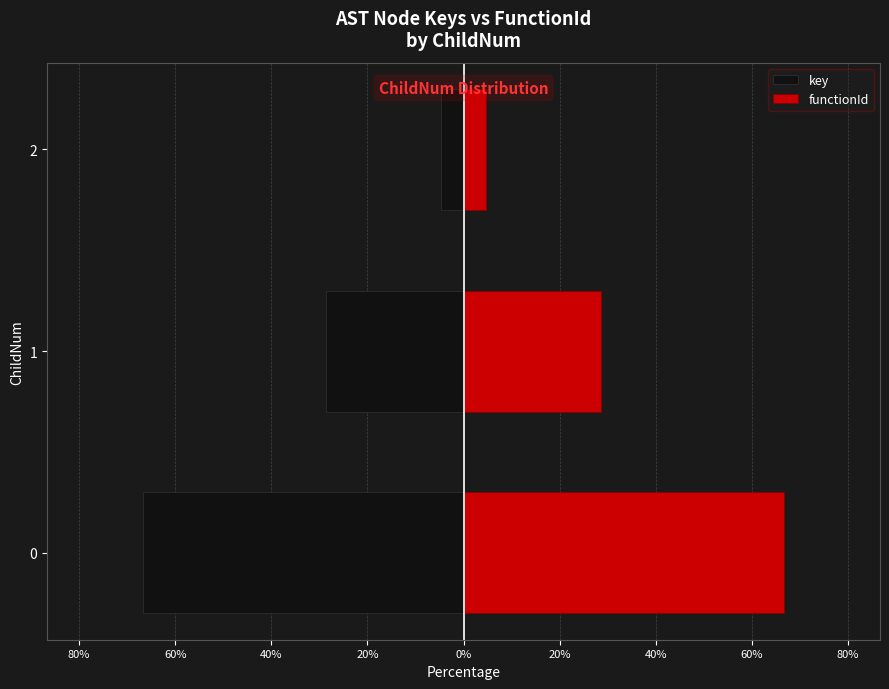

What is the sum of the key values at 0 and 2?

-71.4